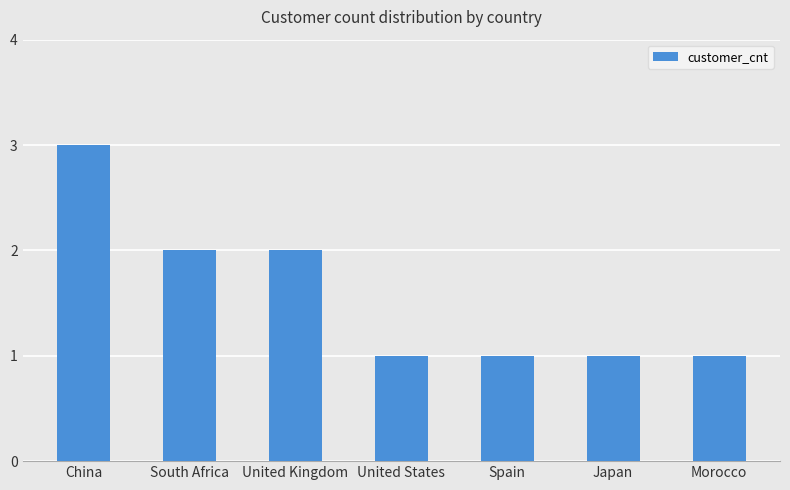

Approximately how many times larger is the value at China compared to Japan?

3.0